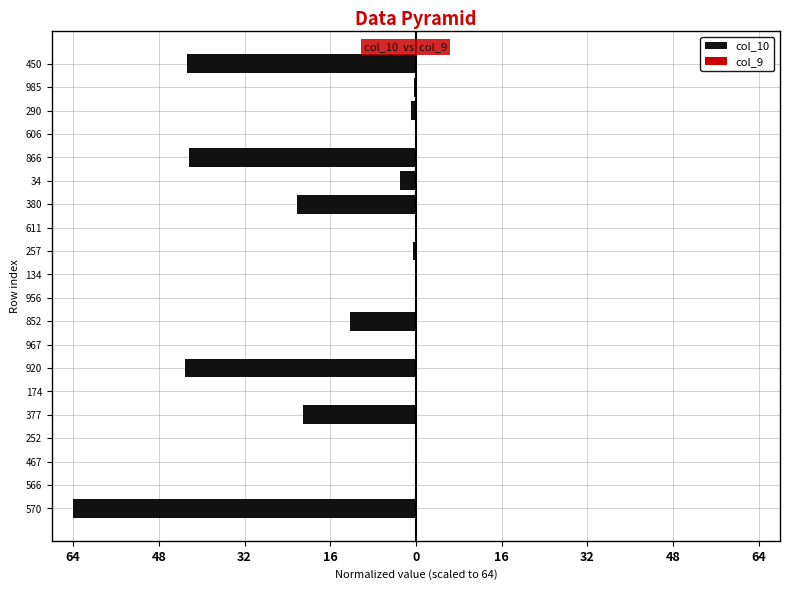

Reading left to right, transcribe all the data shown in this chart.

col_10: -64.0	-0.0	-0.0	-0.0	-21.0	-0.0	-43.1	-0.0	-12.3	-0.0	-0.0	-0.5	-0.1	-22.2	-2.9	-42.4	-0.0	-1.0	-0.3	-42.8
col_9: 0.0	0.0	0.0	0.0	0.0	0.0	0.0	0.0	0.0	0.0	0.0	0.0	0.0	0.0	0.0	0.0	0.0	0.0	0.0	0.0